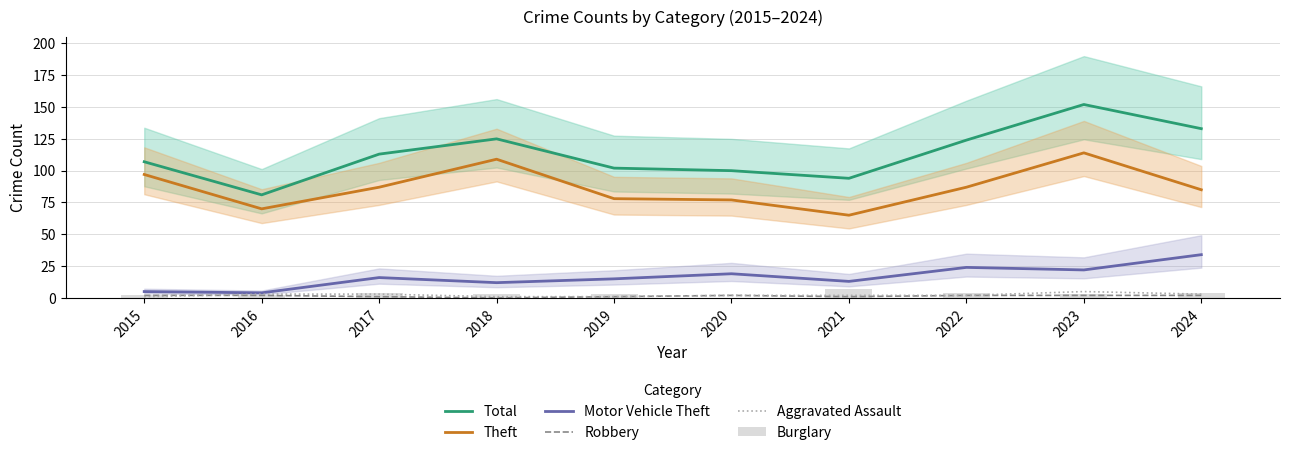

What is the difference between the maximum and minimum values in the Burglary series?

7